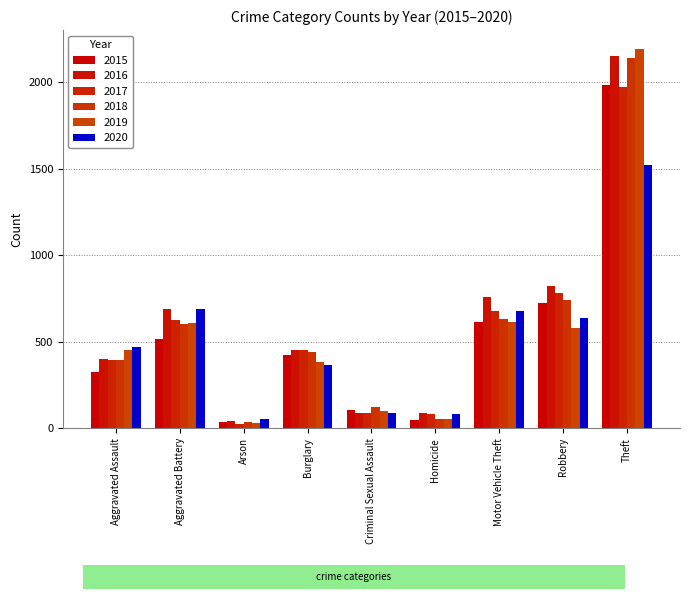

Rank the series at Theft from lowest to highest value.

2020, 2017, 2015, 2018, 2016, 2019